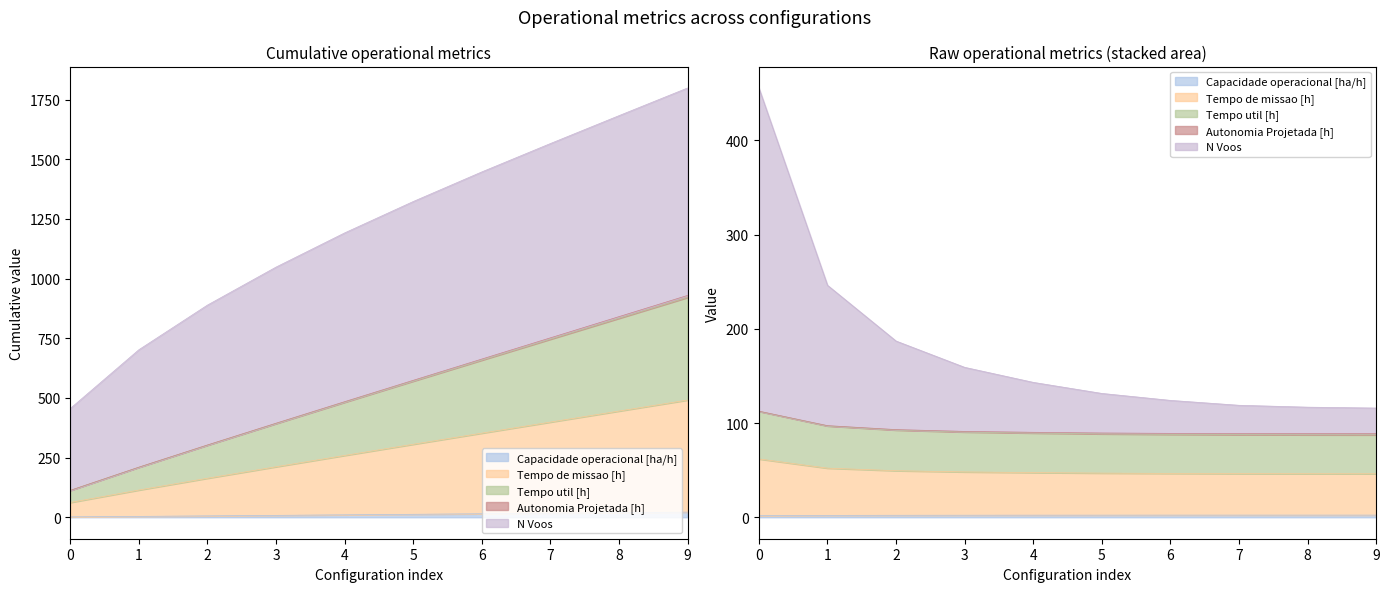

Is it true that Autonomia Projetada [h] equals 706.2 at 7?

False